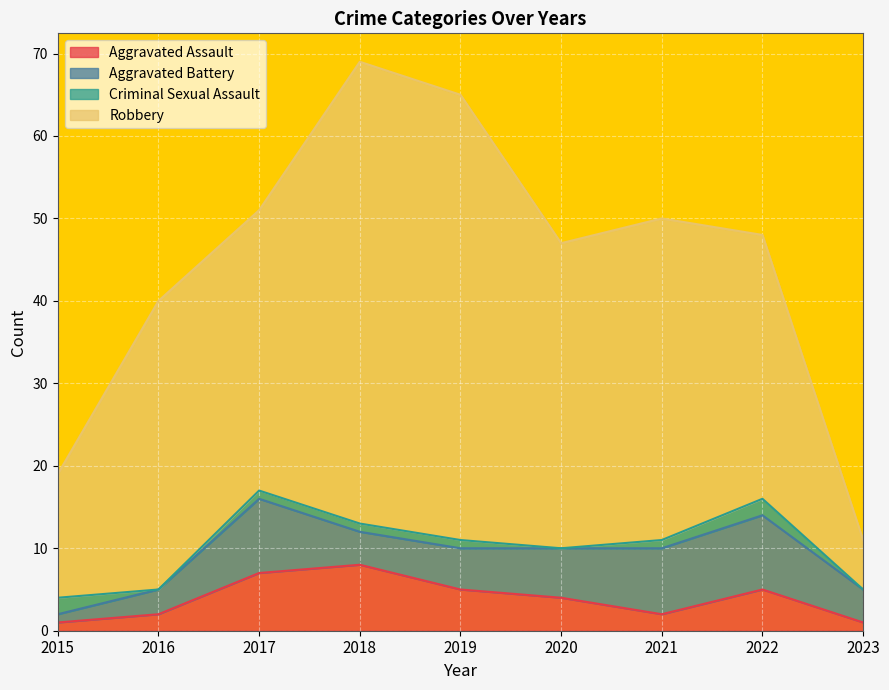

How many values in the Criminal Sexual Assault series are below 1?

3